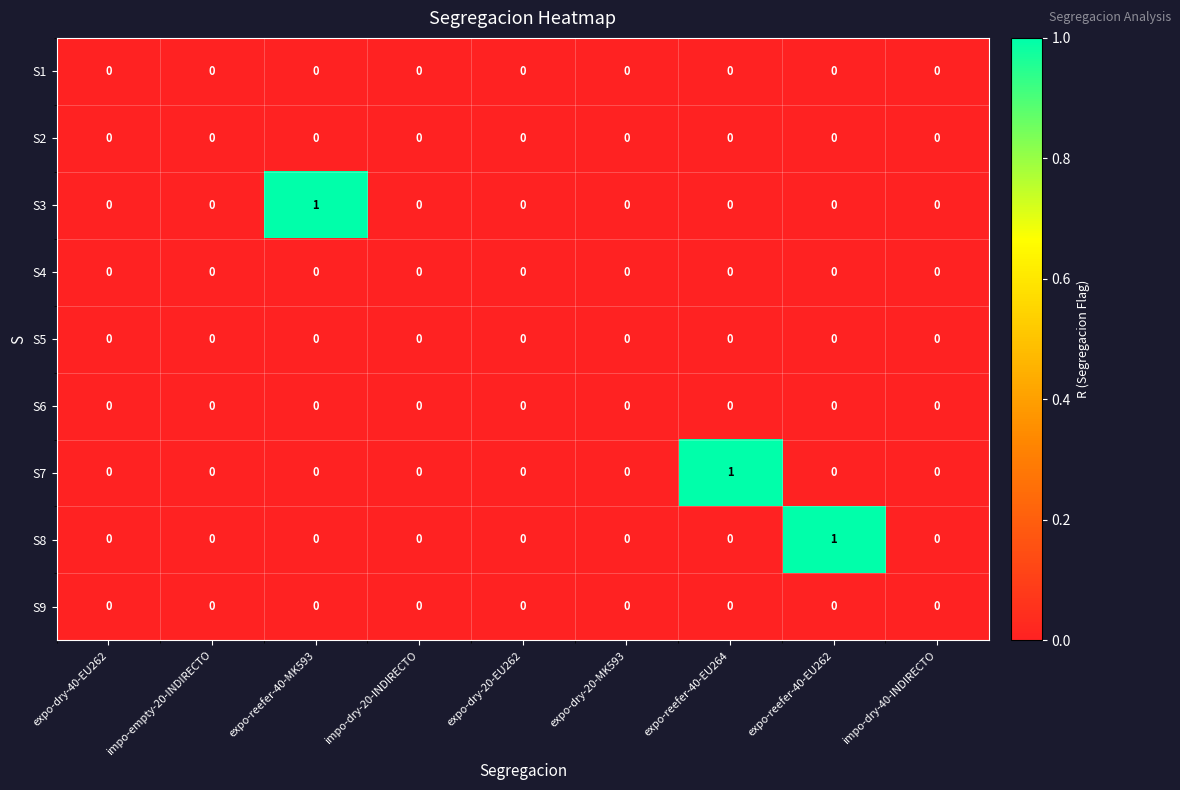

How many series are shown in this chart?

9